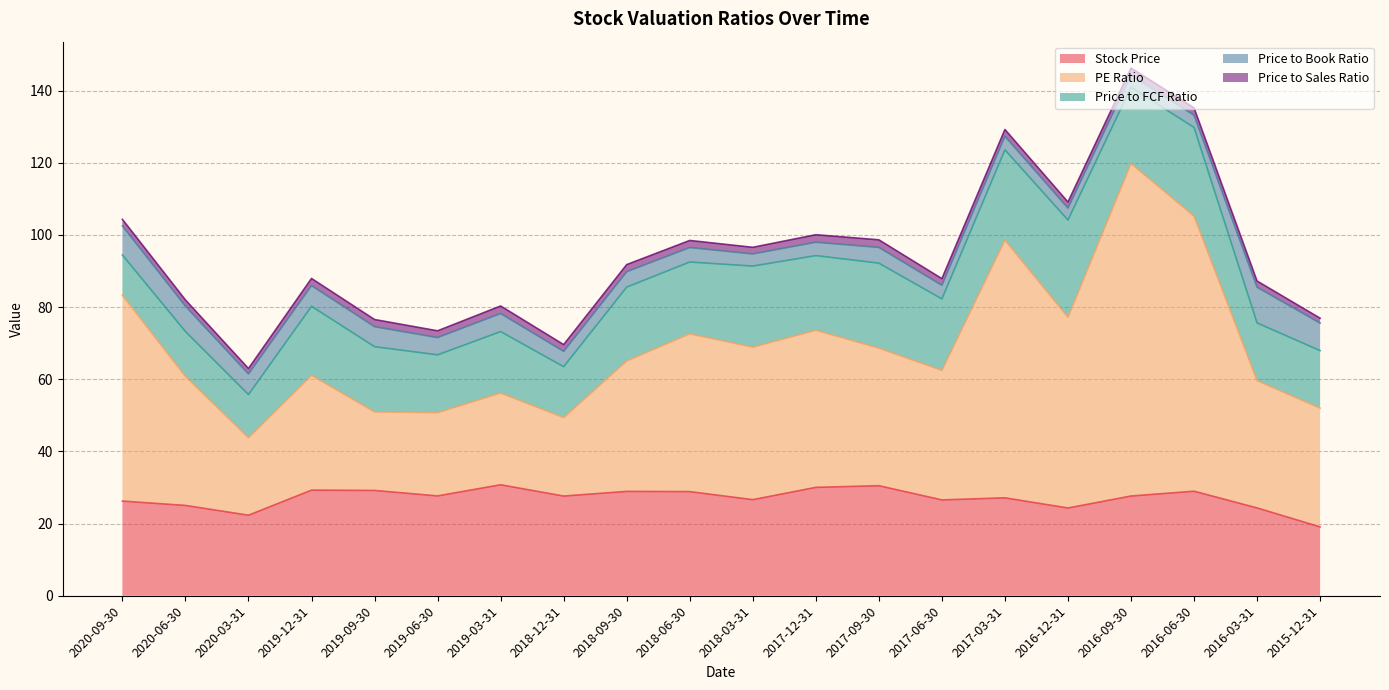

What is the value of the Price to Sales Ratio point at the 2nd from the left?

1.7